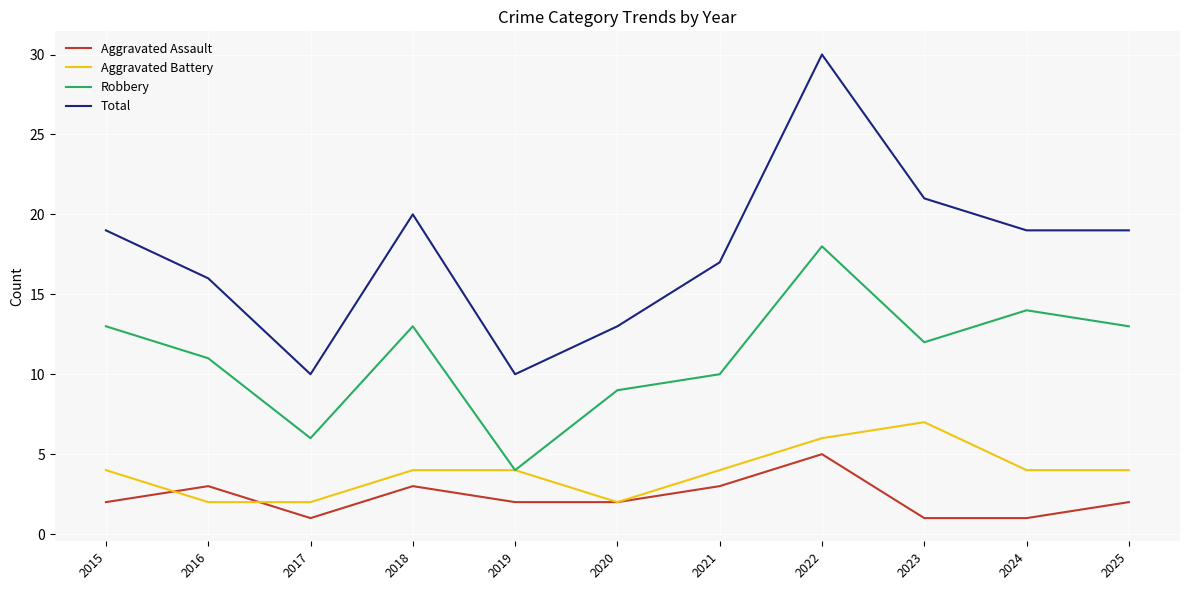

Read the Aggravated Battery value at 2021.

4